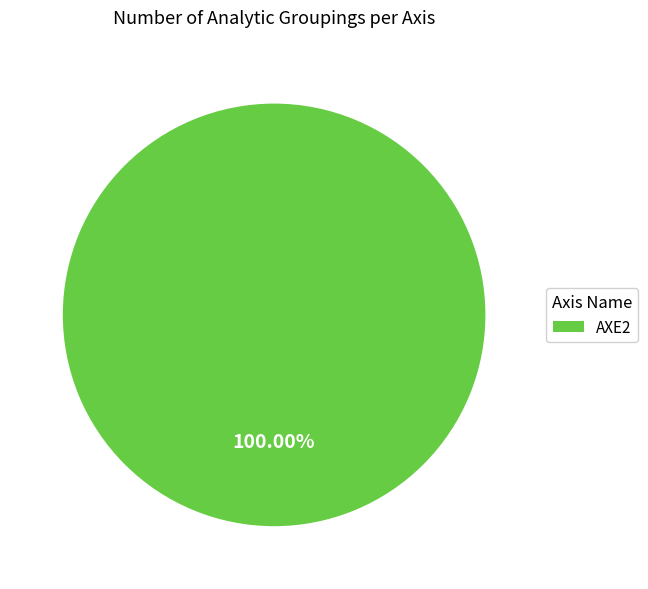

What percentage is the AXE2 slice, to the nearest percent?

100%